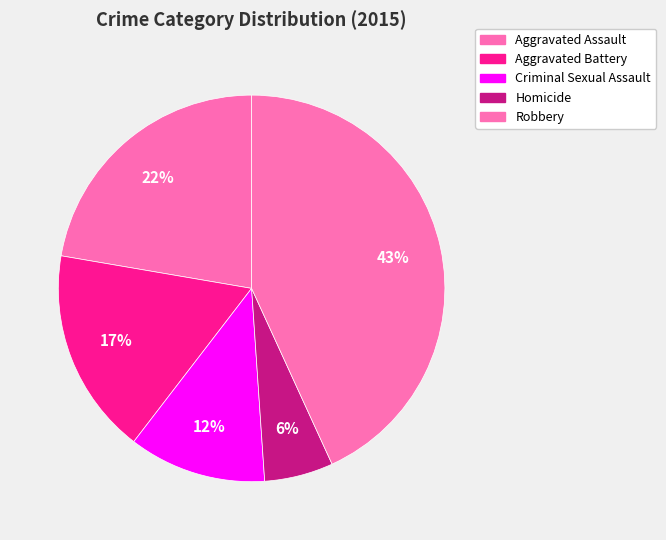

Is Homicide the majority of the pie?

No